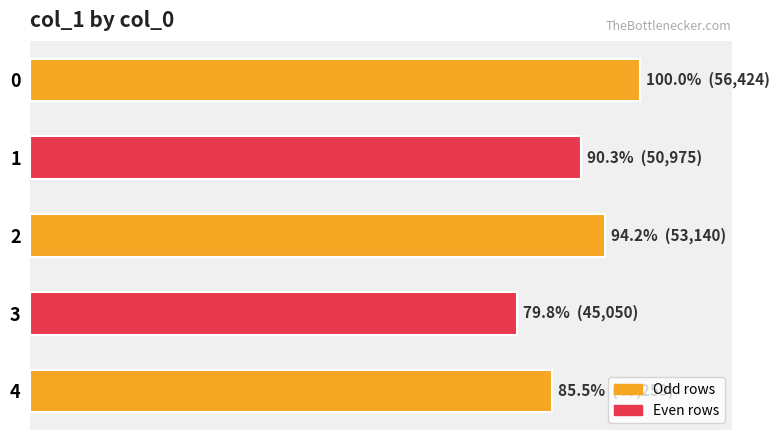

Where is the data nearest to the value 50737?

1